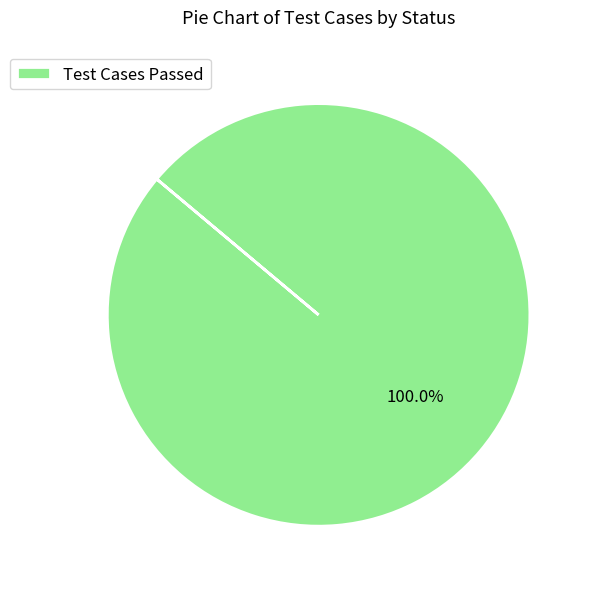

Rank the categories by value from lowest to highest.

Test Cases Passed